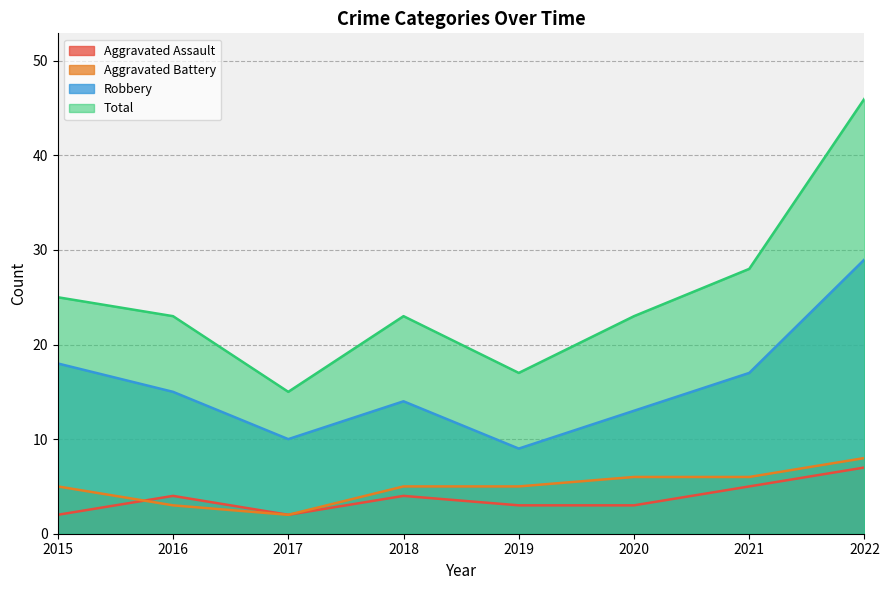

Reading right to left, extract all data points from this chart.

Aggravated Assault: 2022=7	2021=5	2020=3	2019=3	2018=4	2017=2	2016=4	2015=2
Aggravated Battery: 2022=8	2021=6	2020=6	2019=5	2018=5	2017=2	2016=3	2015=5
Robbery: 2022=29	2021=17	2020=13	2019=9	2018=14	2017=10	2016=15	2015=18
Total: 2022=46	2021=28	2020=23	2019=17	2018=23	2017=15	2016=23	2015=25